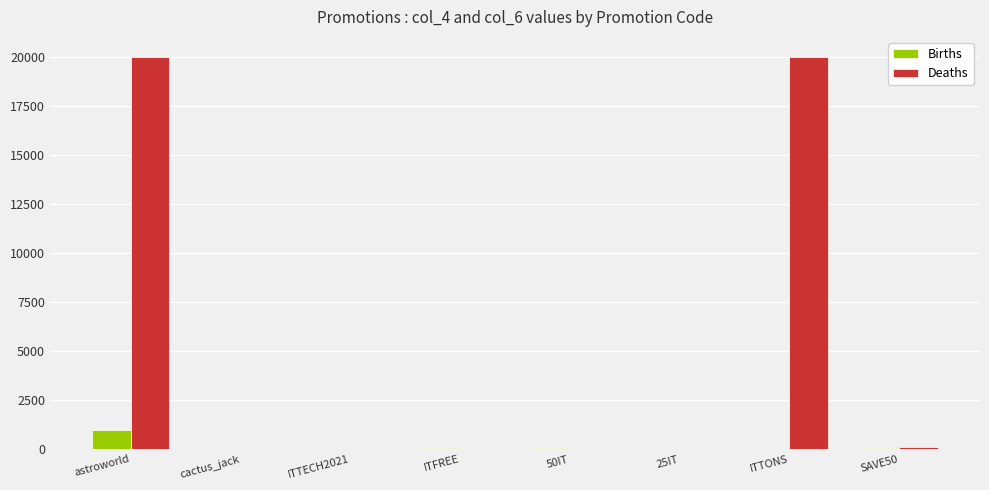

What is the maximum value shown in the chart?

20000